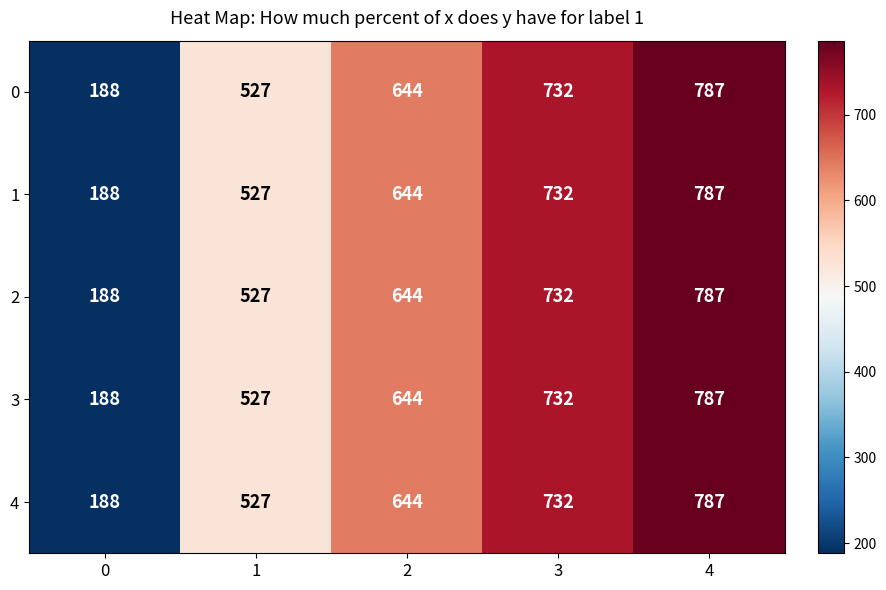

Reading left to right, what are all the values shown in this chart?

0: 0=188	1=527	2=644	3=732	4=787
1: 0=188	1=527	2=644	3=732	4=787
2: 0=188	1=527	2=644	3=732	4=787
3: 0=188	1=527	2=644	3=732	4=787
4: 0=188	1=527	2=644	3=732	4=787